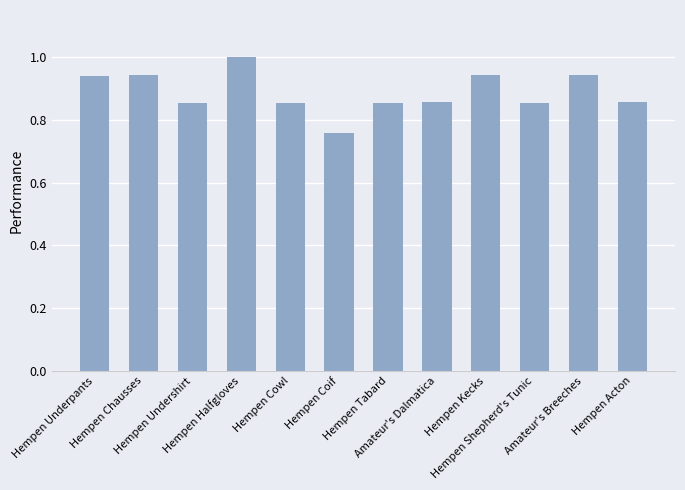

What is the difference between the maximum and second lowest values?

0.1